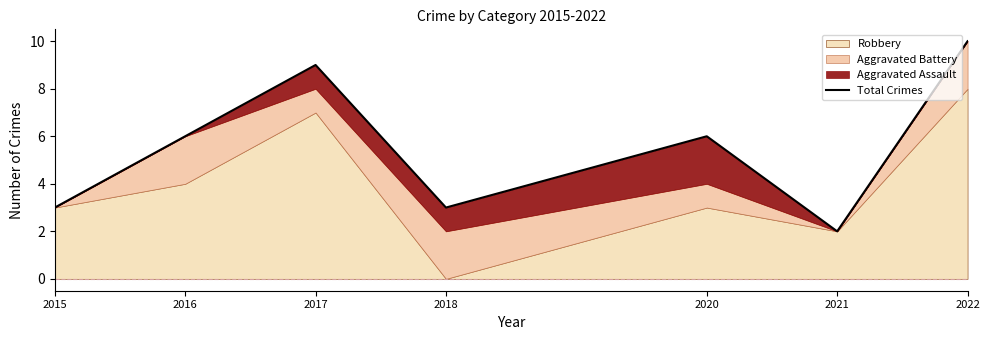

Is it true that the value at 2015 is 5?

False